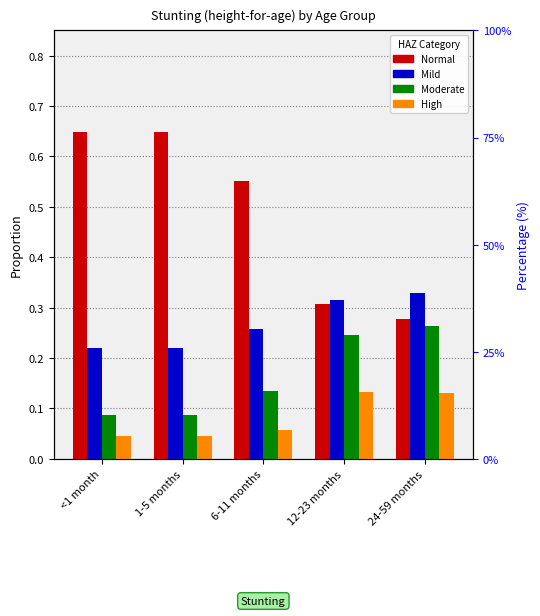

What is the sum of all Mild values?

1.3